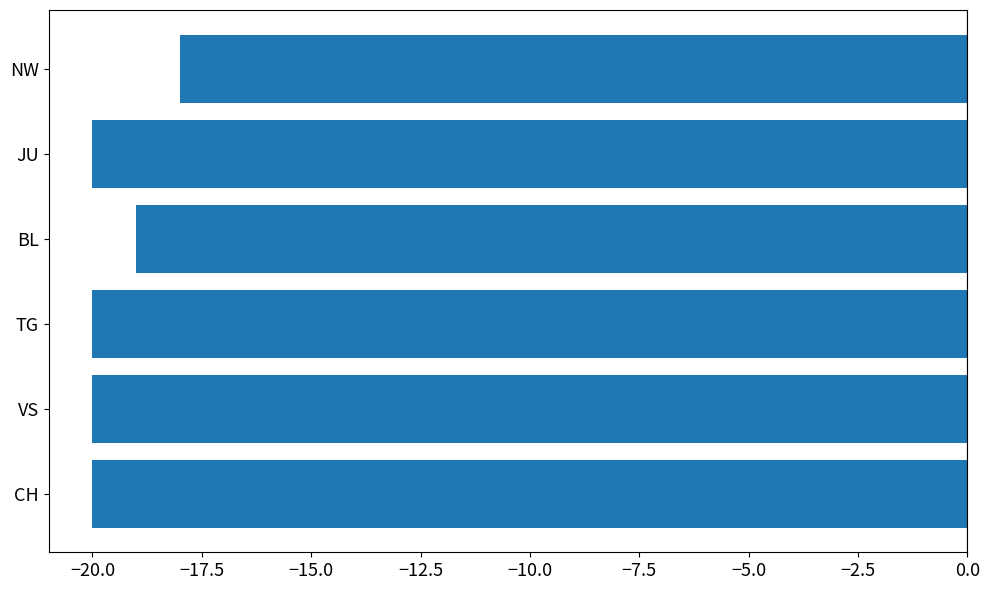

Reading top to bottom, transcribe all the data shown in this chart.

-18	-20	-19	-20	-20	-20